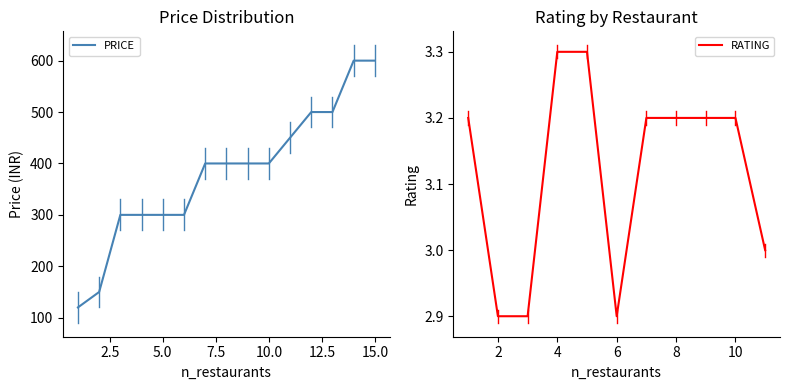

What is the lowest value of the PRICE series?

120